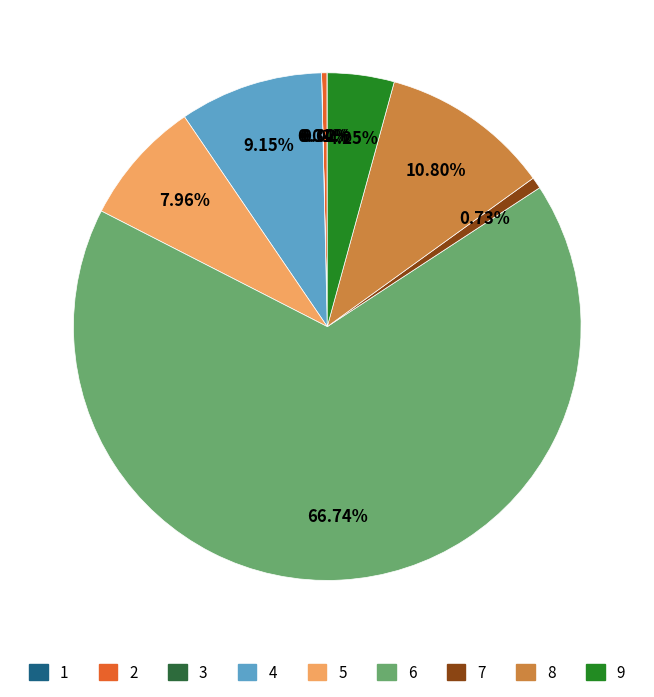

Combined, what portion of the pie is 9 and 7?

5.0%